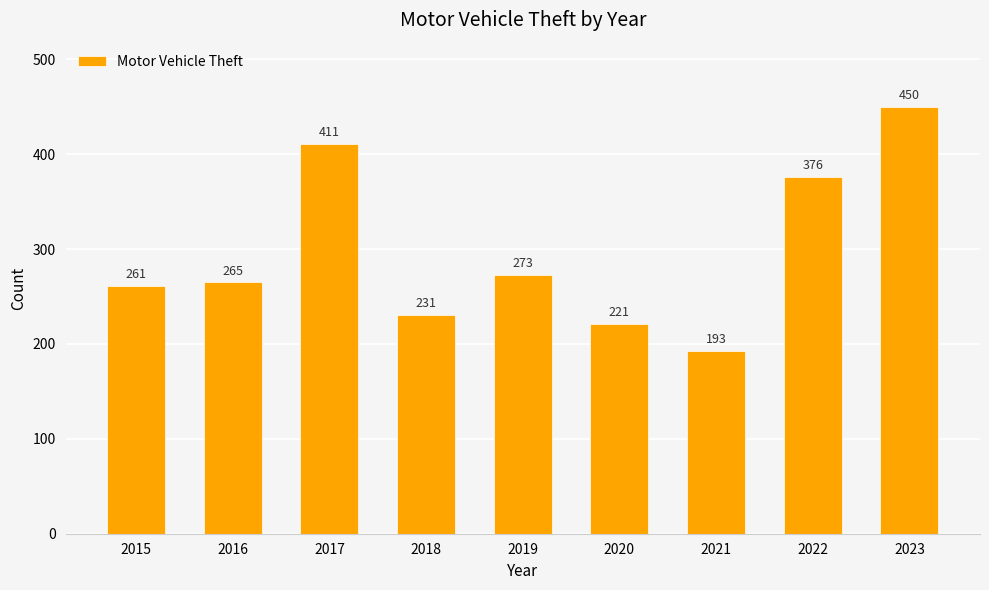

Reading left to right, what are all the values shown in this chart?

261	265	411	231	273	221	193	376	450